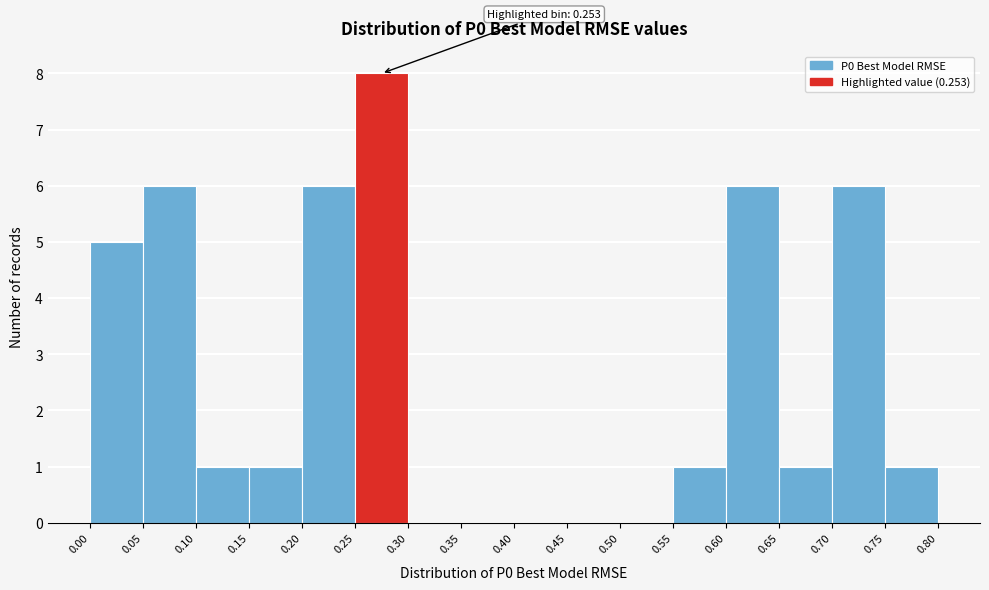

Over which range of the x-axis is the bar tallest?

0.25 to 0.30